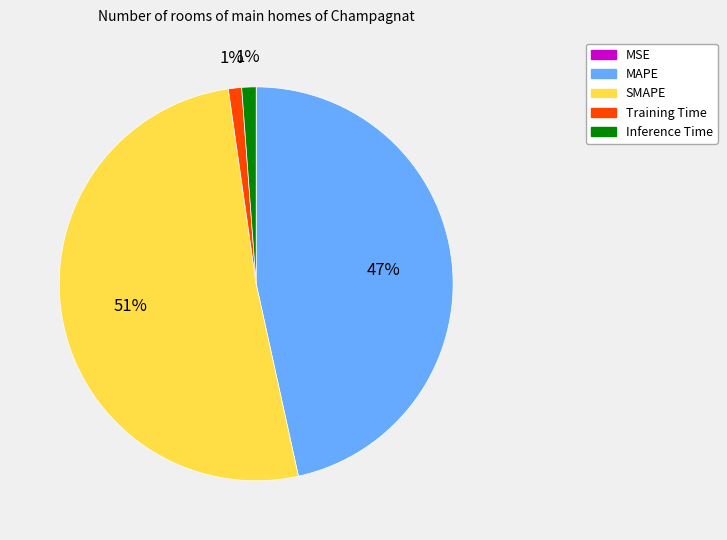

To the nearest percent, what portion does Inference Time represent?

1%